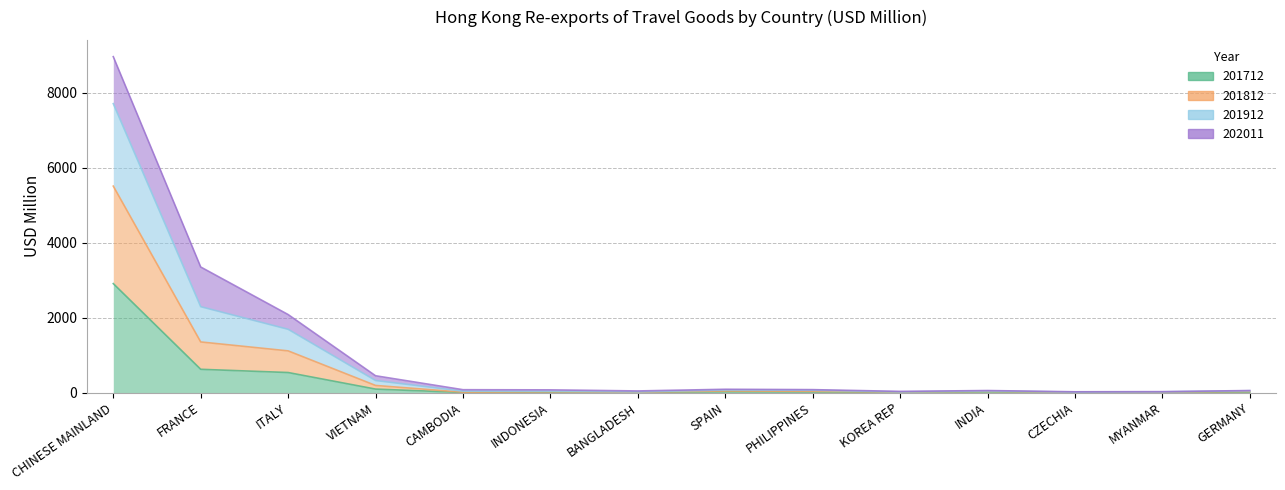

What is the value of the 201712 point at the 14th from the left?

12.0